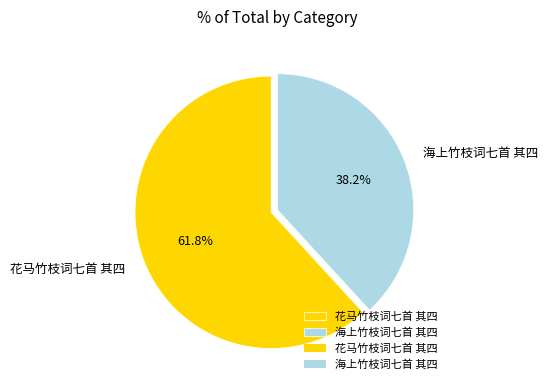

Is there any slice that represents more than half of the pie?

Yes